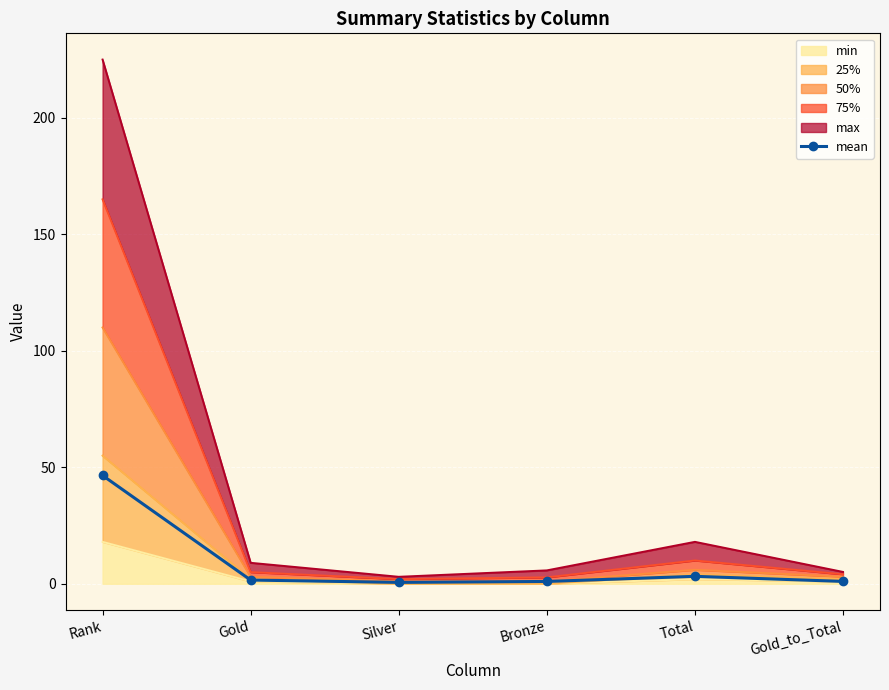

Rank the categories by value from lowest to highest.

Silver, Bronze, Gold_to_Total, Gold, Total, Rank